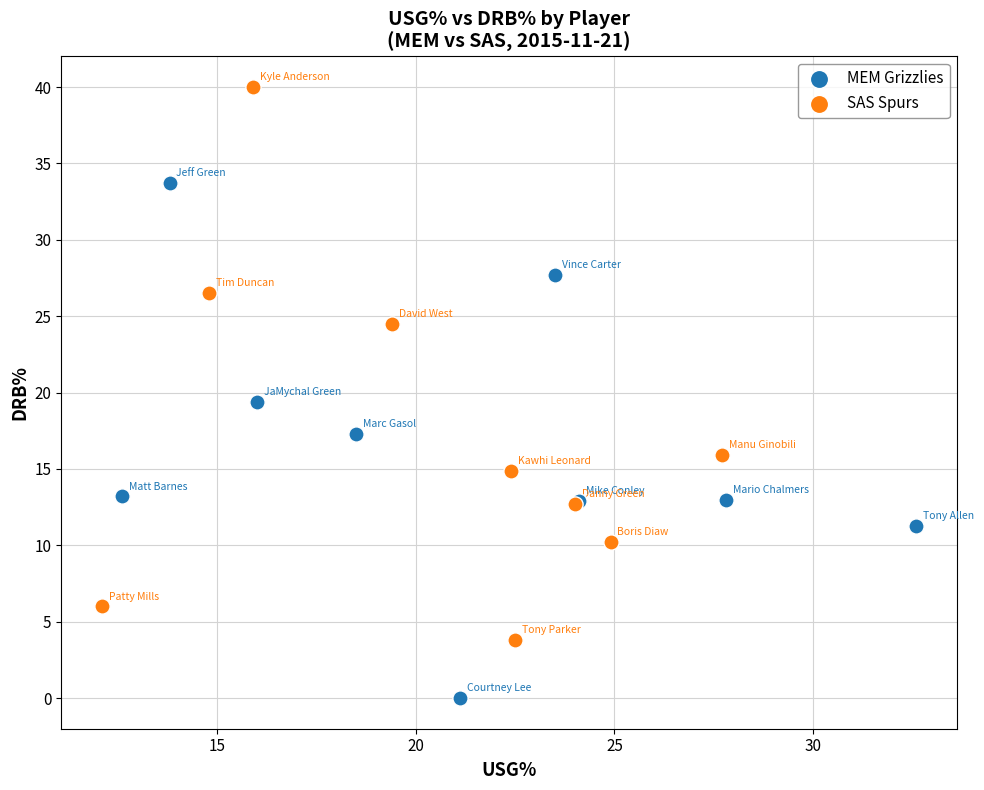

Which series has the largest Y range (max minus min)?

SAS Spurs